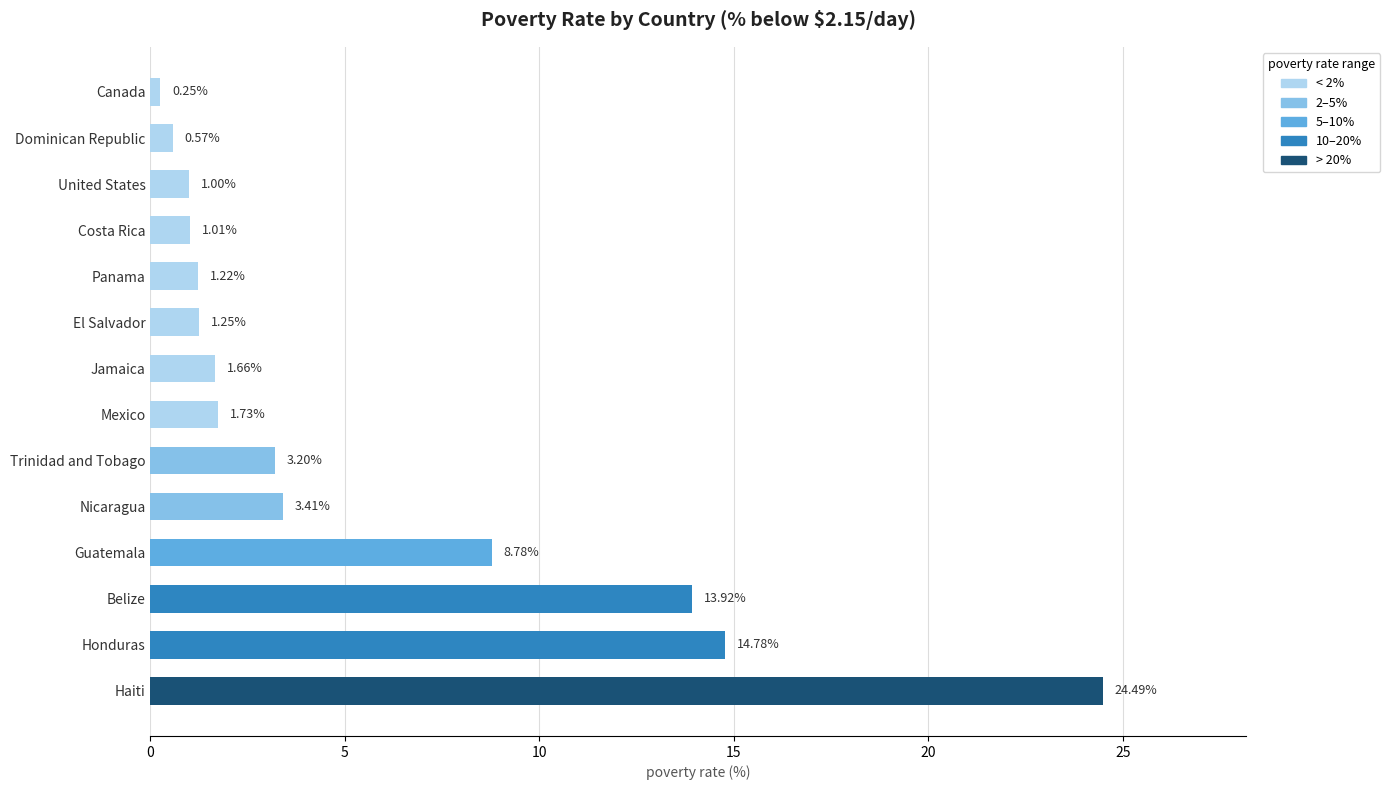

Count the number of data series in this chart.

1